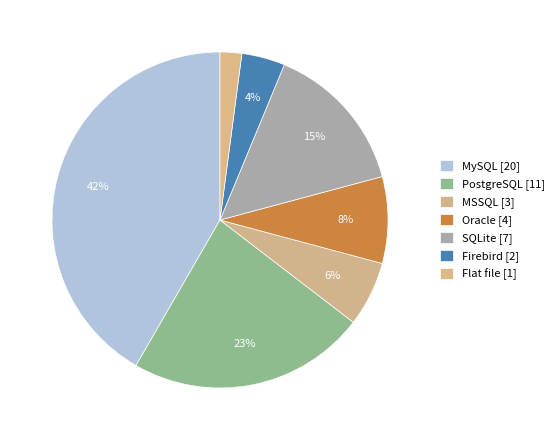

To the nearest percent, what is the combined percentage of Oracle and Flat file?

10%